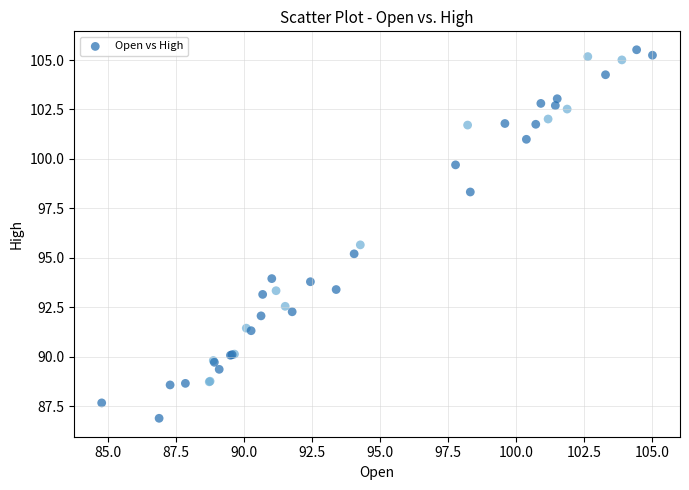

What Y value in the scatter plot is closest to 96?

95.7